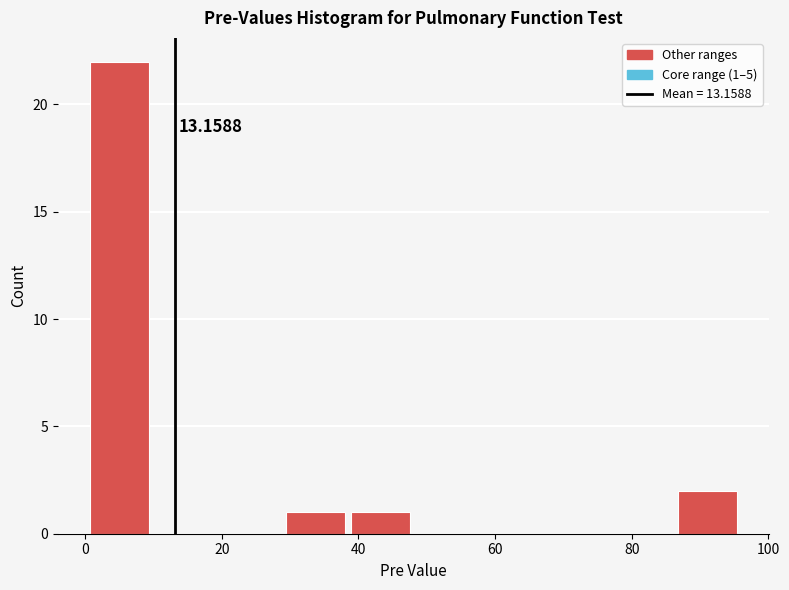

Over which range of the x-axis is the bar tallest?

0 to 10